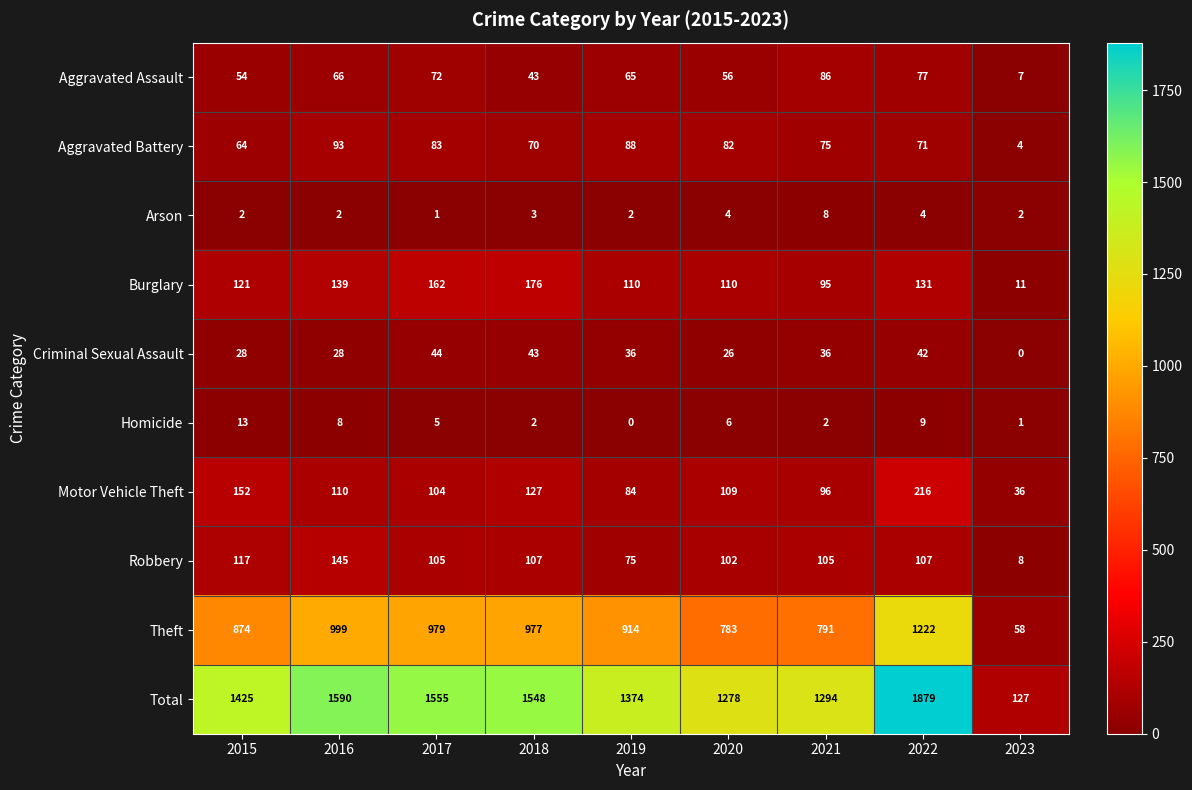

What is the difference between the second highest and minimum values in the Motor Vehicle Theft series?

116